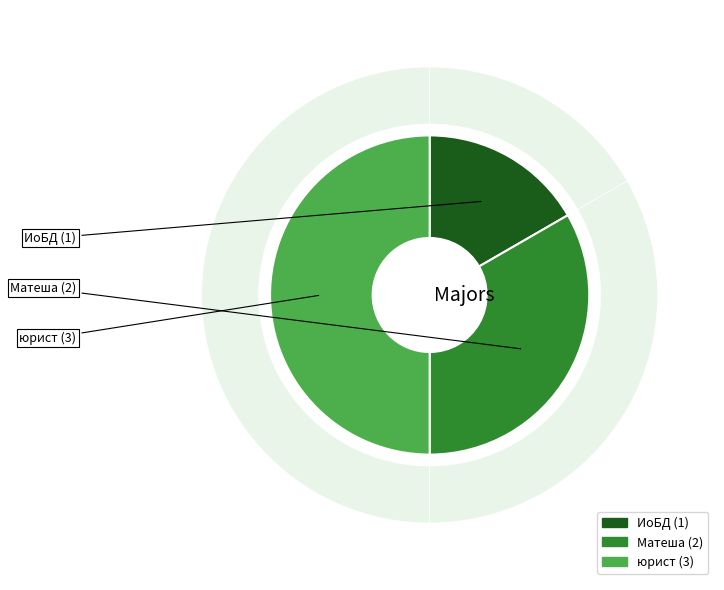

True or false: ИоБД accounts for 5% of the total.

False